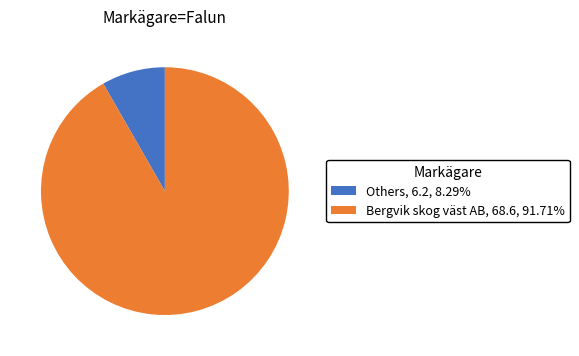

How many slices are in this pie chart?

2